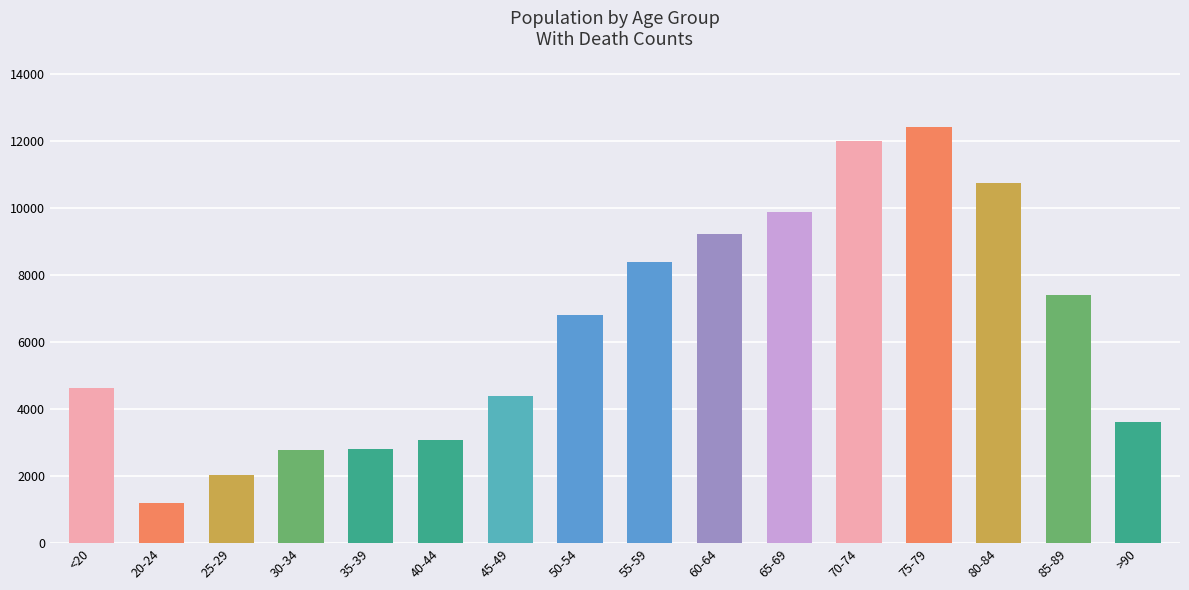

What is the ratio of the value at 85-89 to the value at 25-29?

3.6